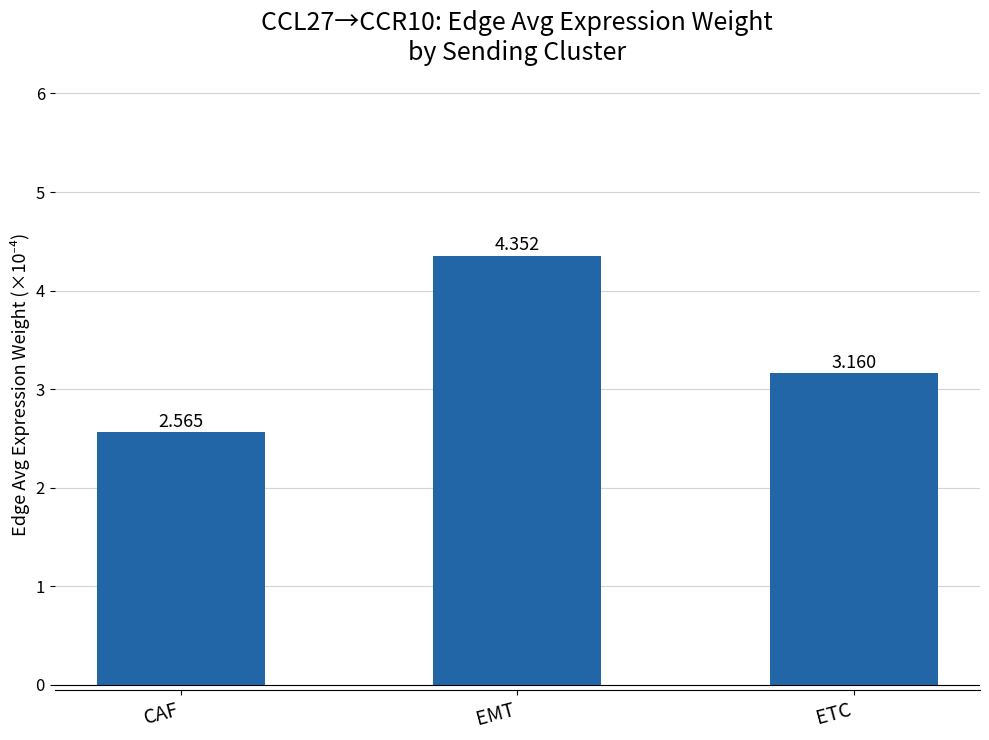

What is the sum of all values?

10.1